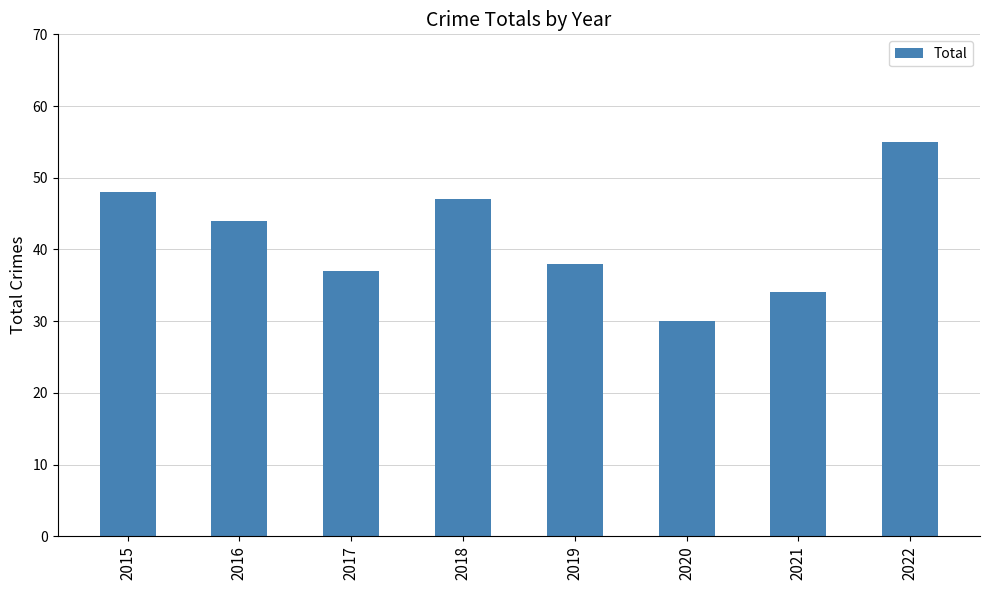

Does the chart contain stacked bars?

No